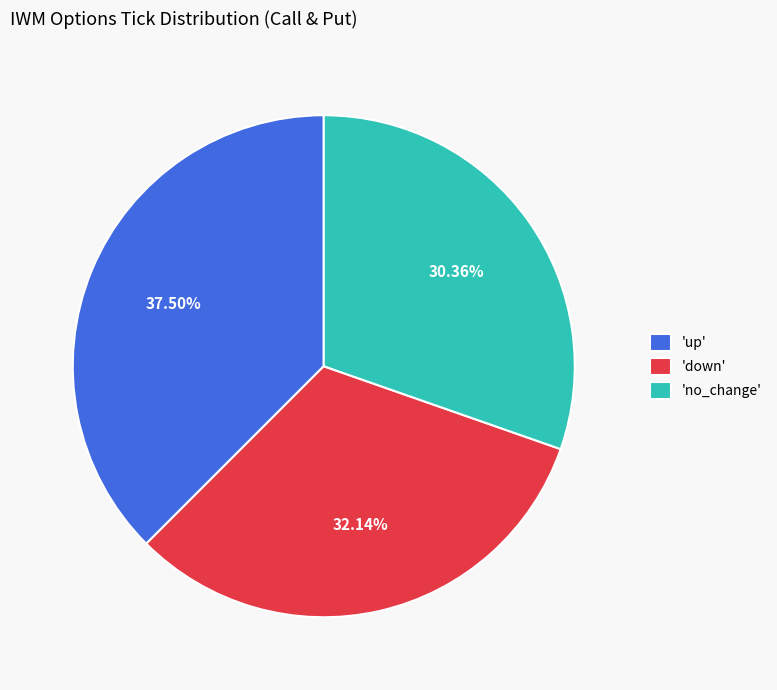

Do 'no_change' and 'up' together represent more than half of the pie?

Yes